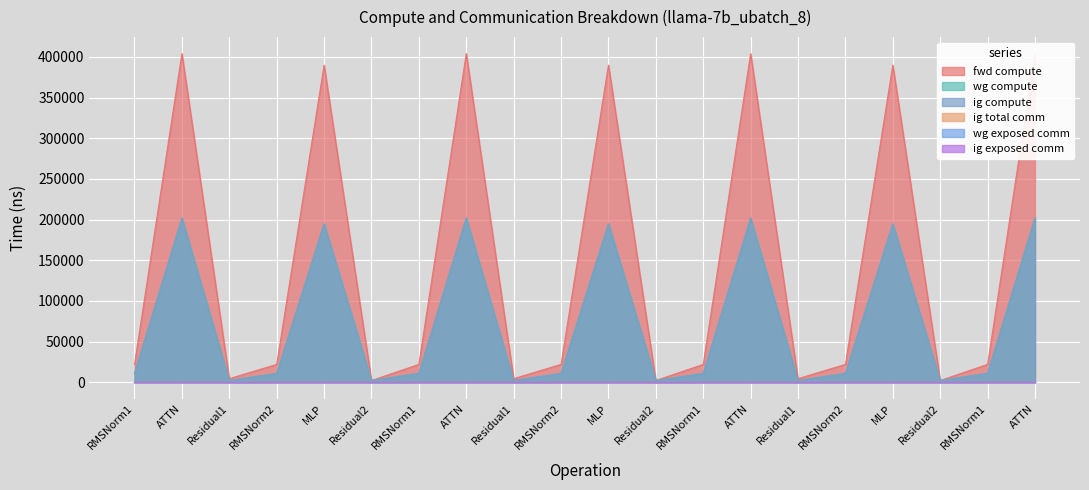

True or false: wg compute has a value of 5759.2 at RMSNorm1.

False